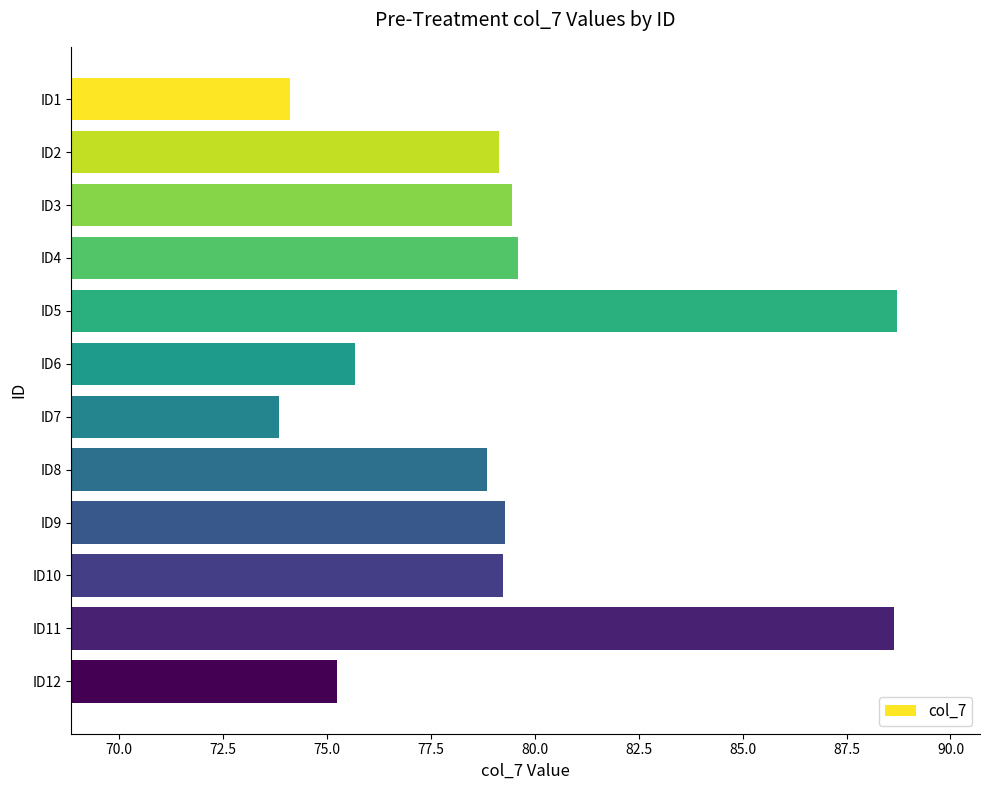

What is the value of the 4th bar from the top?

79.6